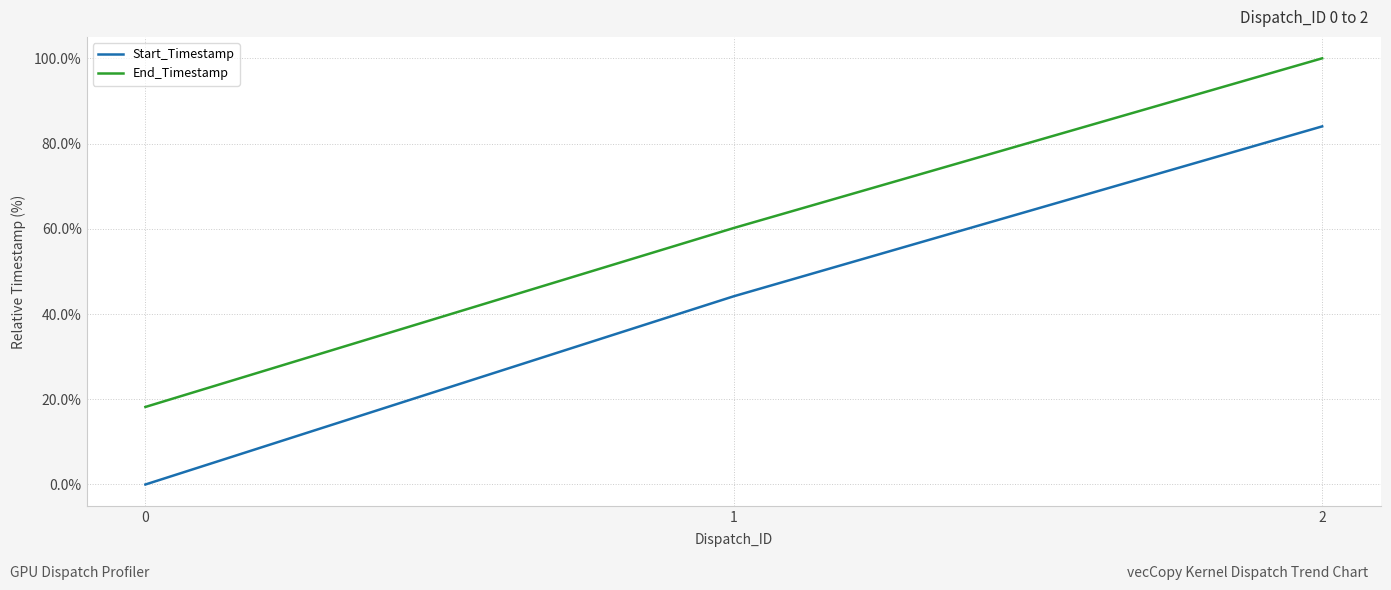

What is the total value across all series at 1?

104.4